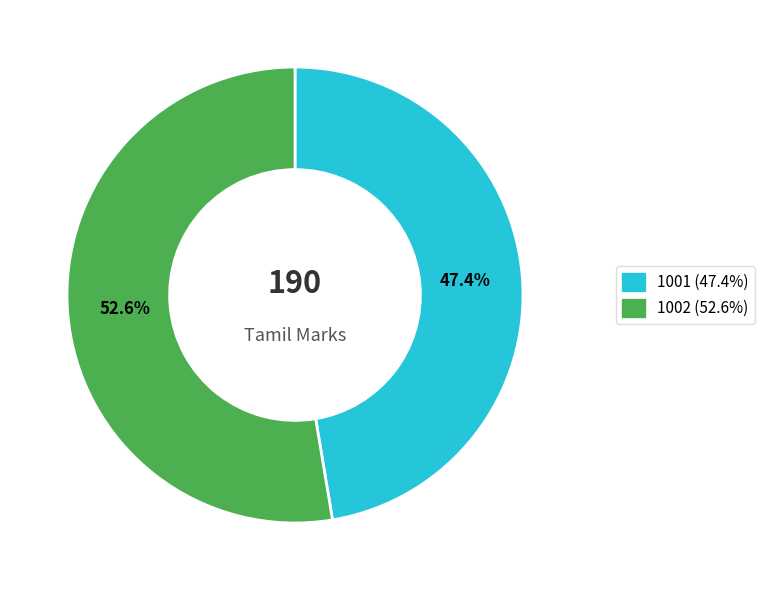

True or false: 1001 accounts for 62% of the total.

False